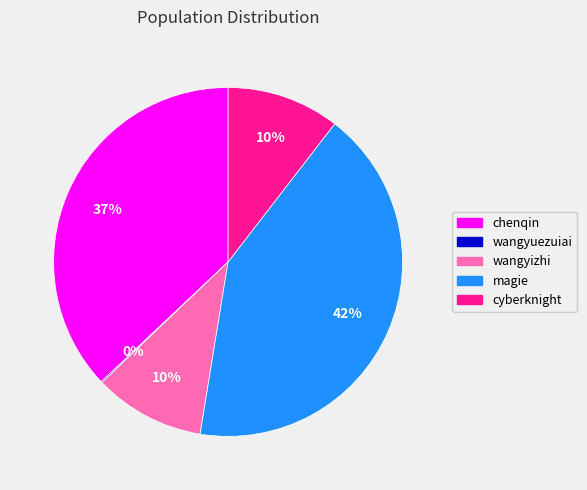

What percentage is the wangyizhi slice, to the nearest percent?

10%